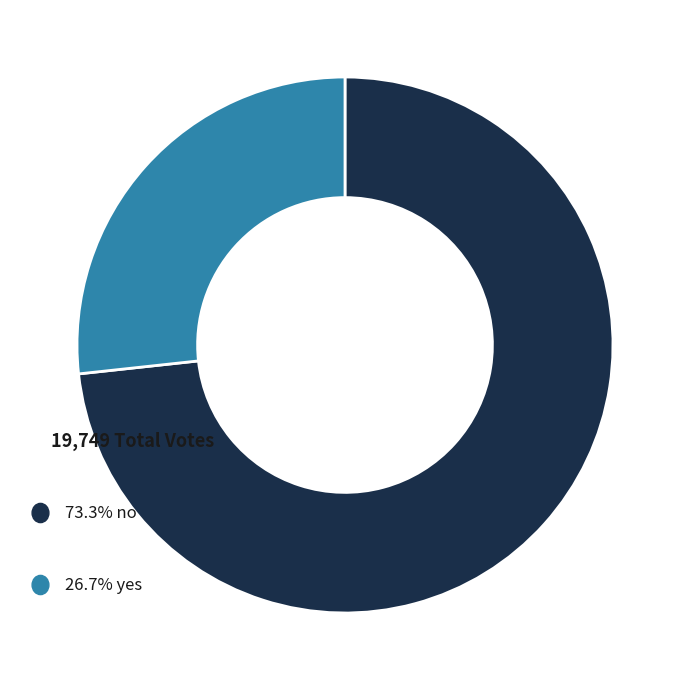

Is there any slice that represents more than half of the pie?

Yes